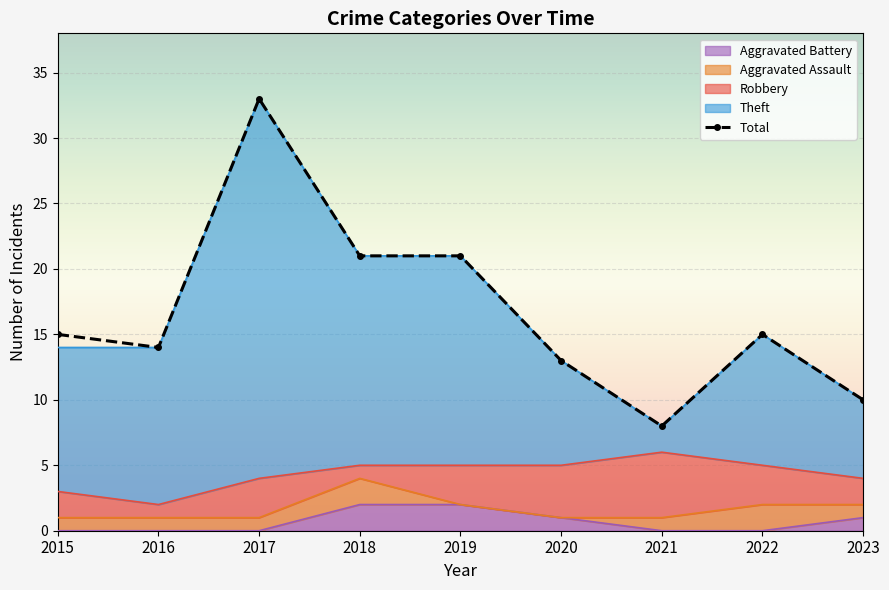

Is it true that Theft equals 9 at 2019?

False